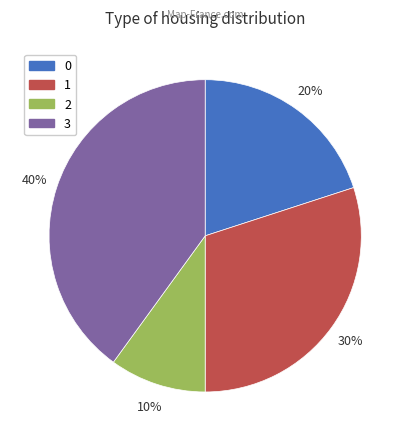

Is it true that 3 is 29% of the pie?

False